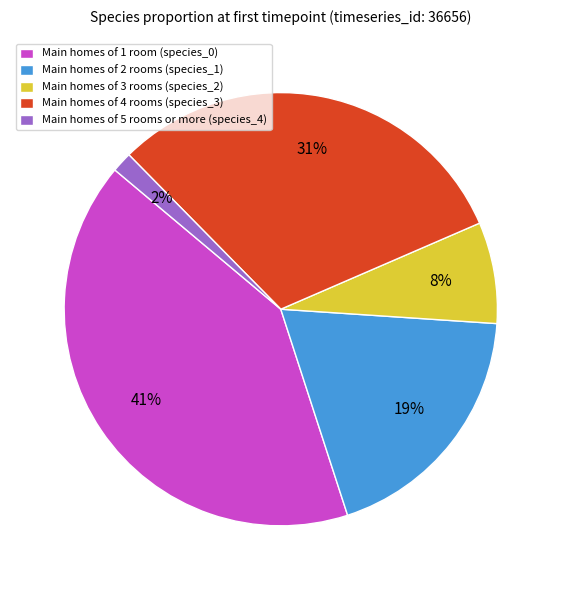

What is the smallest slice in the pie chart?

Main homes of 5 rooms or more (species_4)